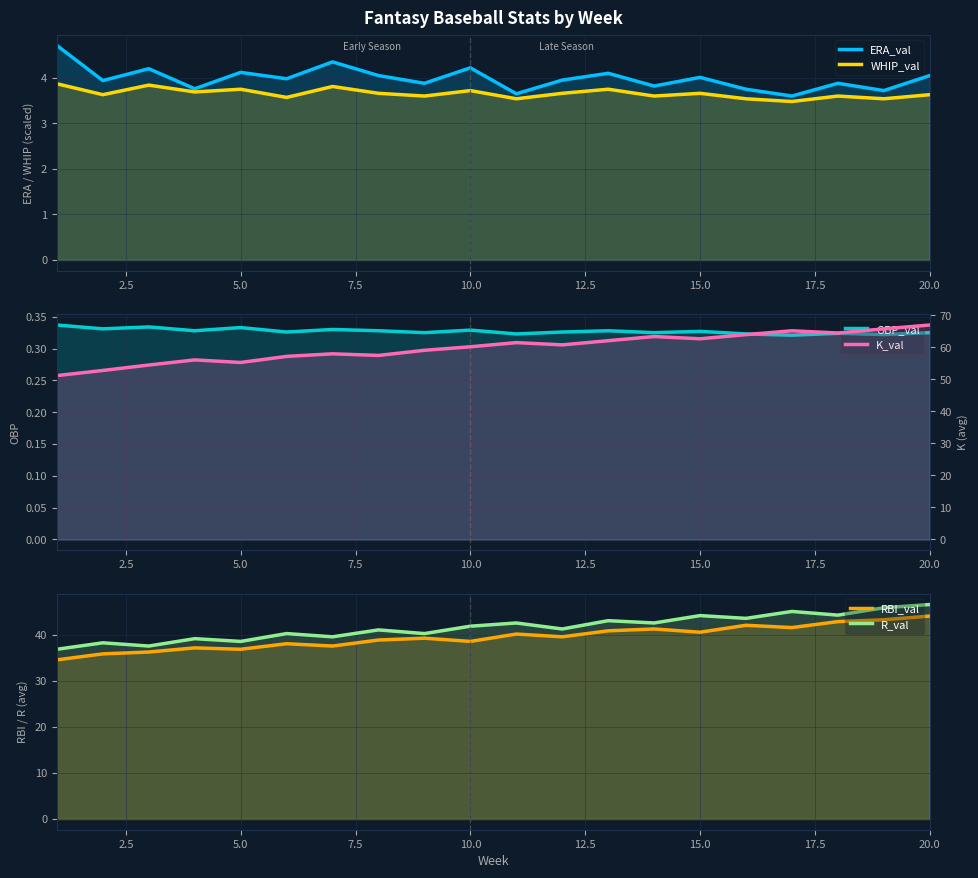

Is it true that WHIP_val equals 3.8 at 5.0?

True